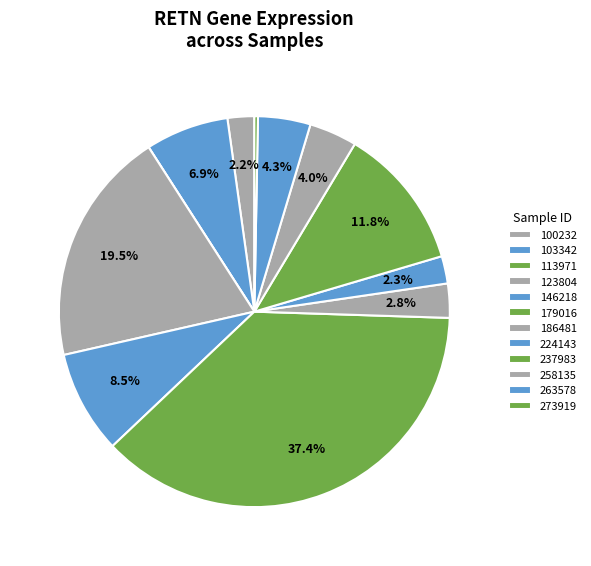

True or false: 123804 accounts for 5% of the total.

False